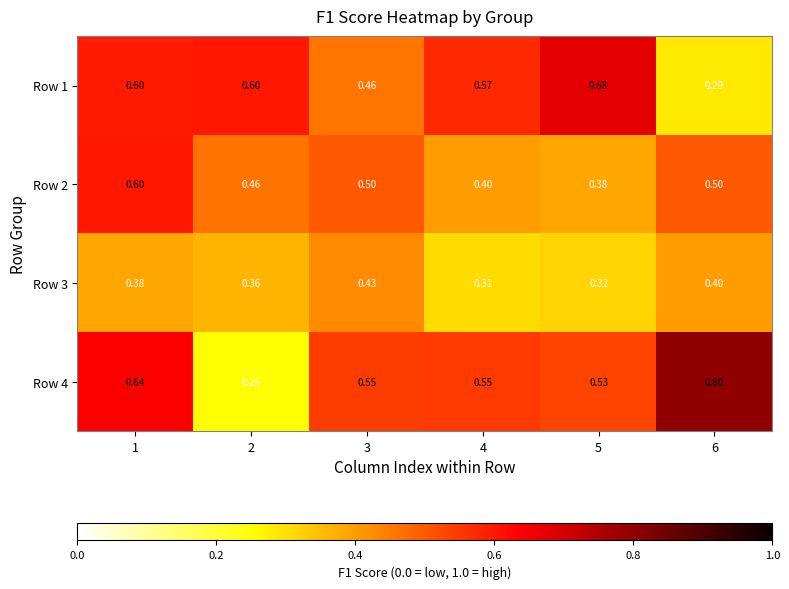

Is the value of Row 4 at 4 greater than the value of Row 3 at 5?

Yes